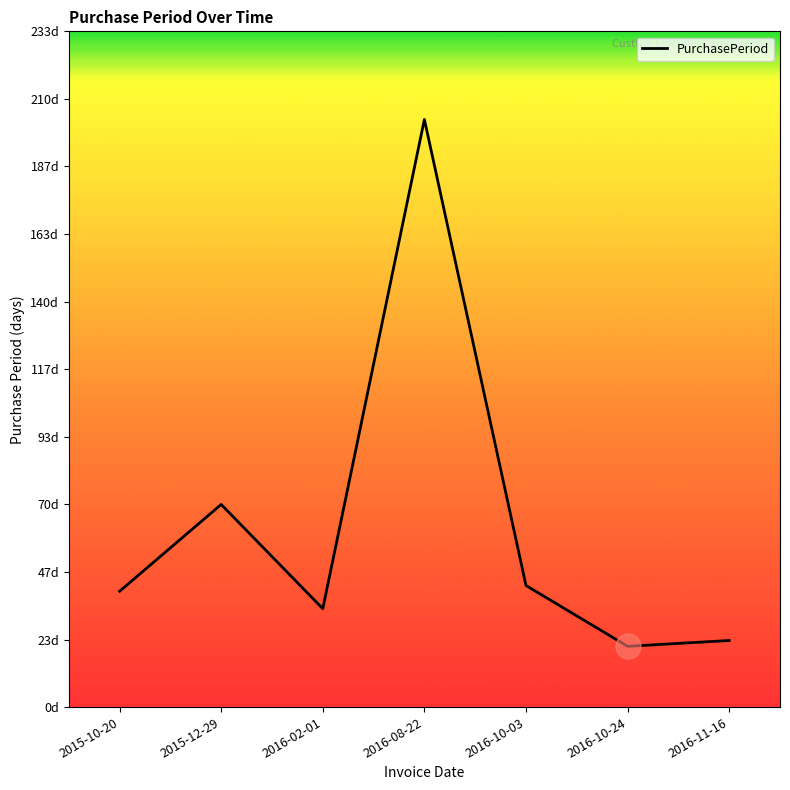

Does the chart have visible grid lines?

No